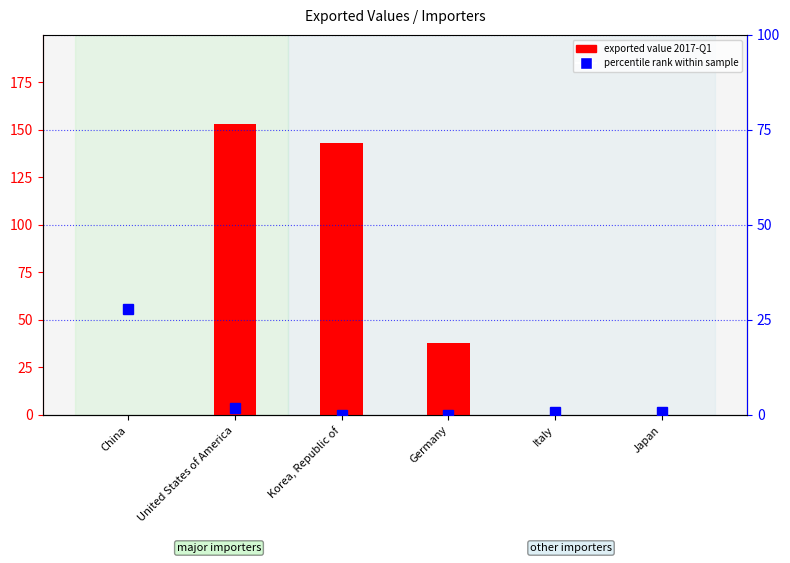

Is the value of exported value 2017-Q1 at Korea, Republic of greater than the value of percentile rank within the sample at China?

Yes